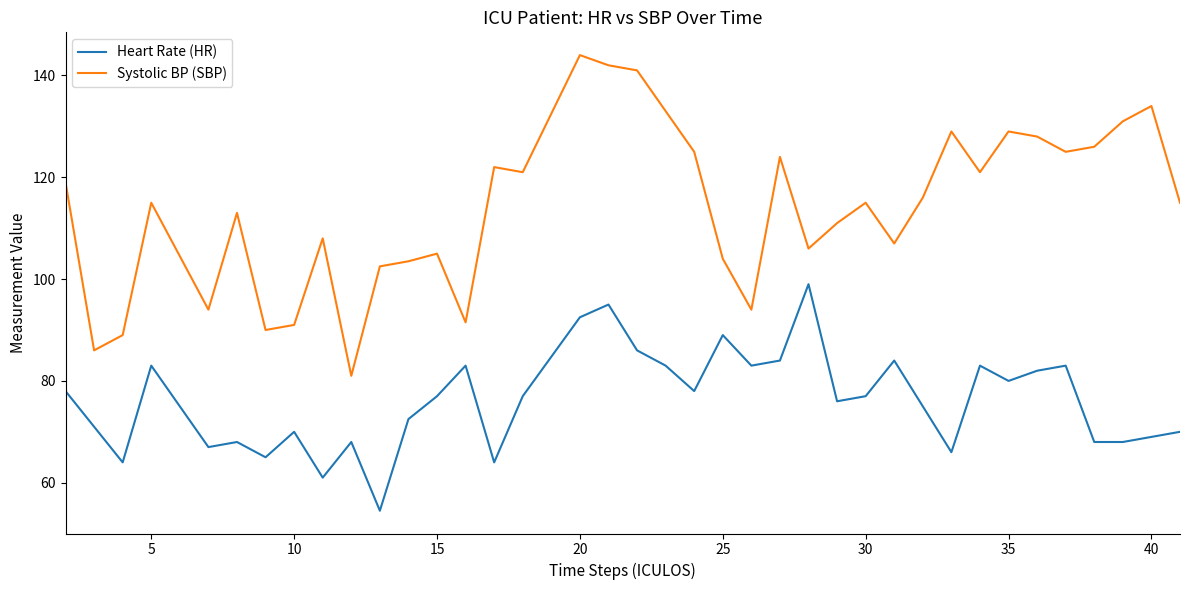

Which series has the largest range (max minus min)?

Systolic BP (SBP)